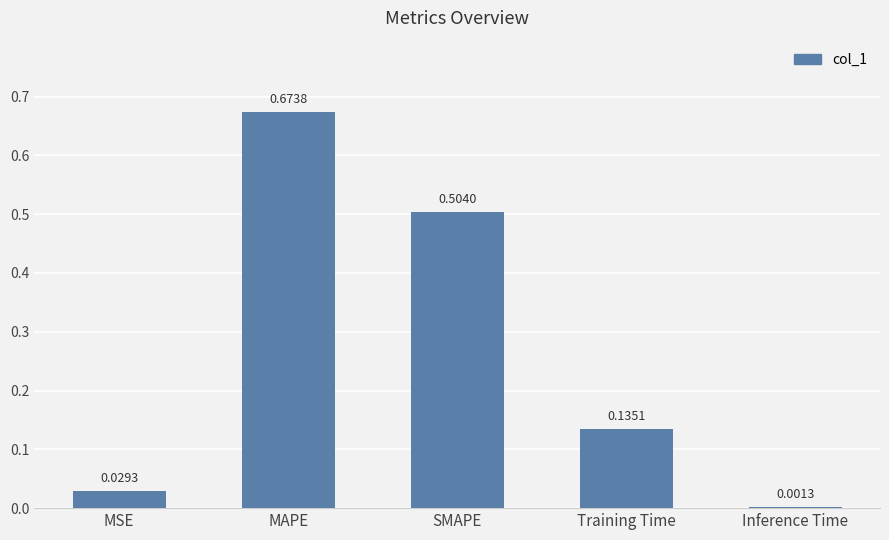

Where is the data nearest to the value 0?

Inference Time